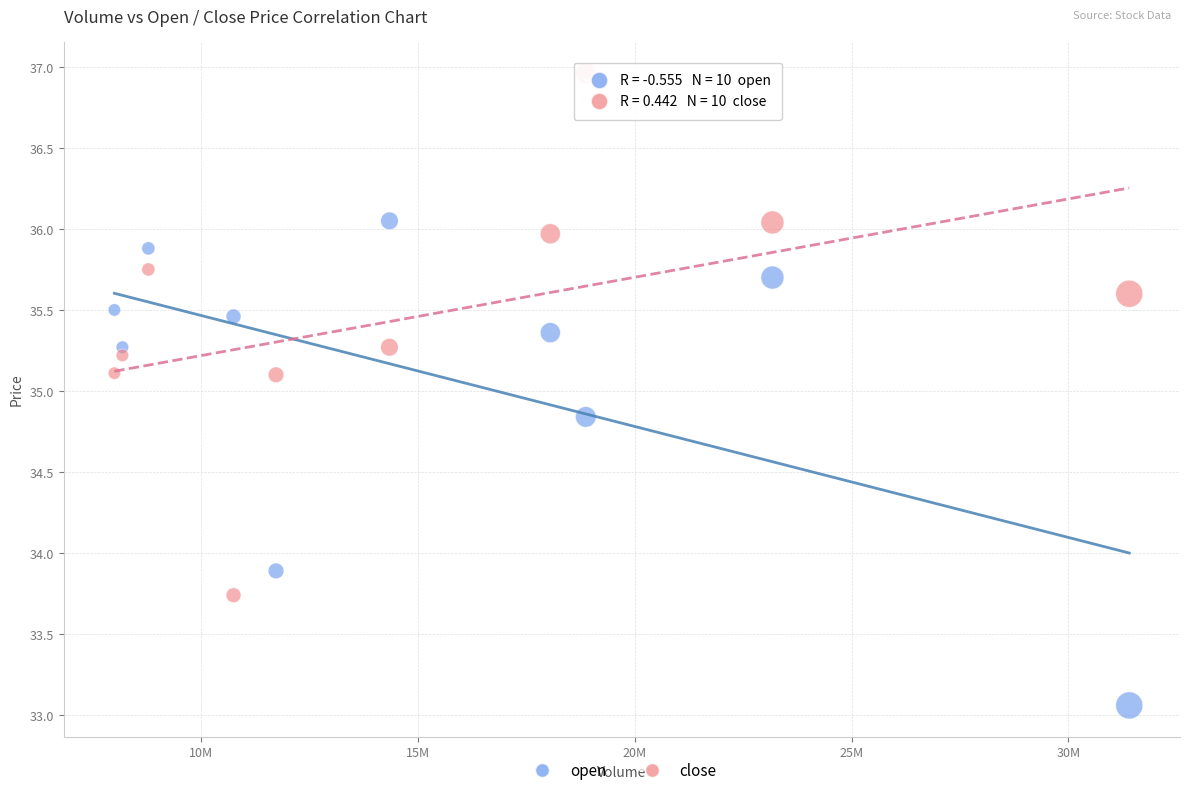

Which series reaches the maximum Y coordinate?

close